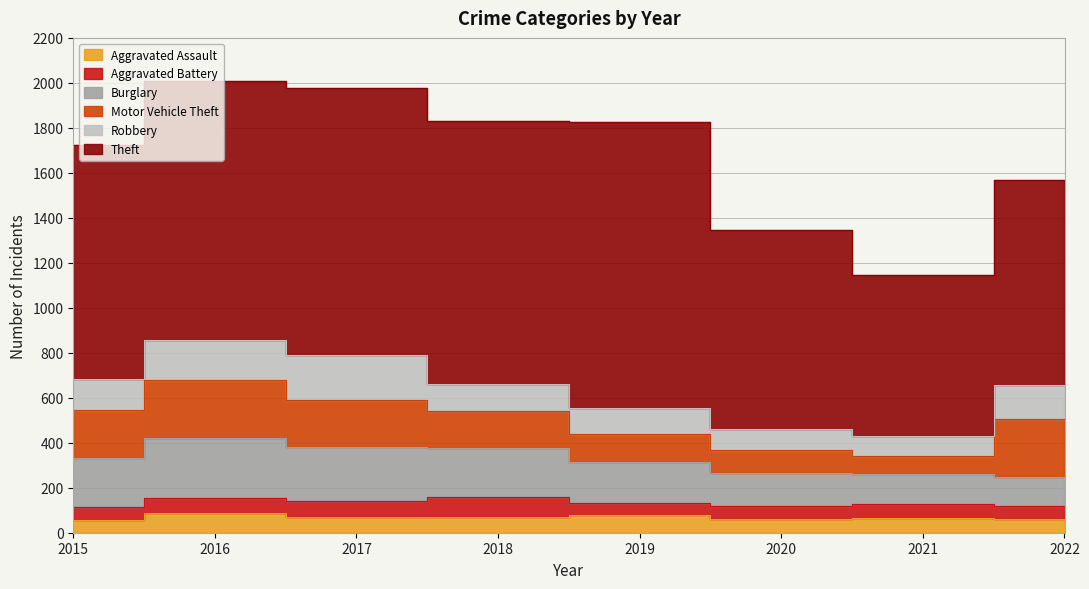

How many lines are shown in the chart?

6